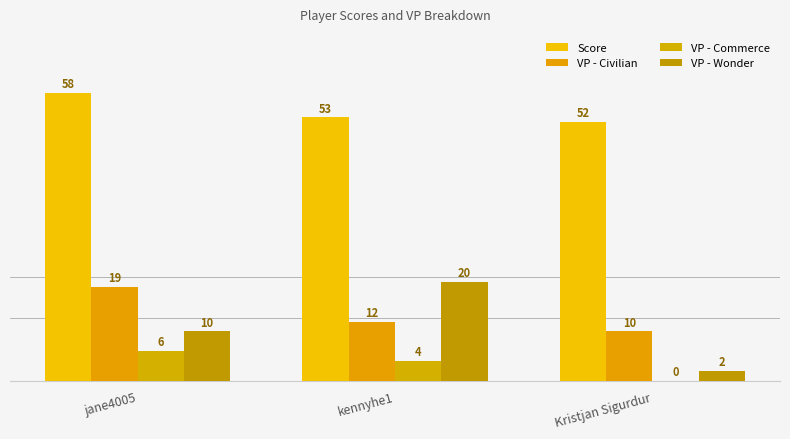

Where does the VP - Commerce series first go above 4?

jane4005